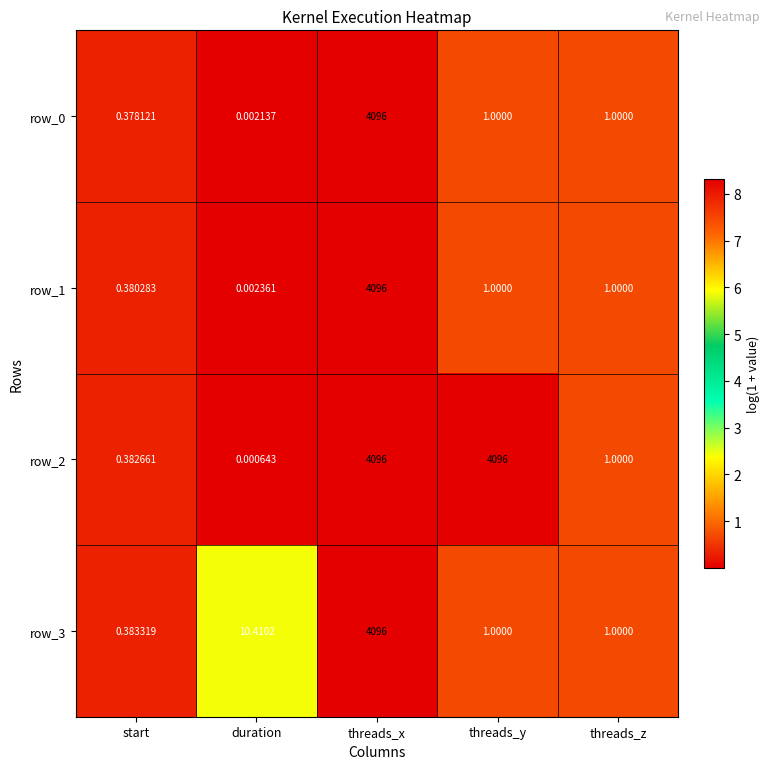

At which label does row_1 reach its peak?

threads_x